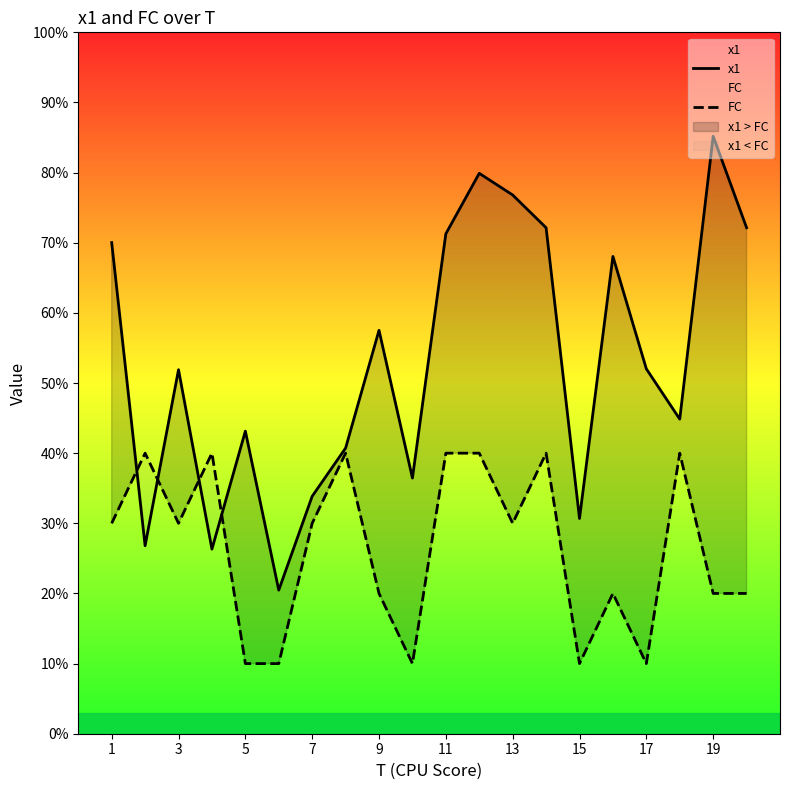

Which series has the largest total across all categories?

x1